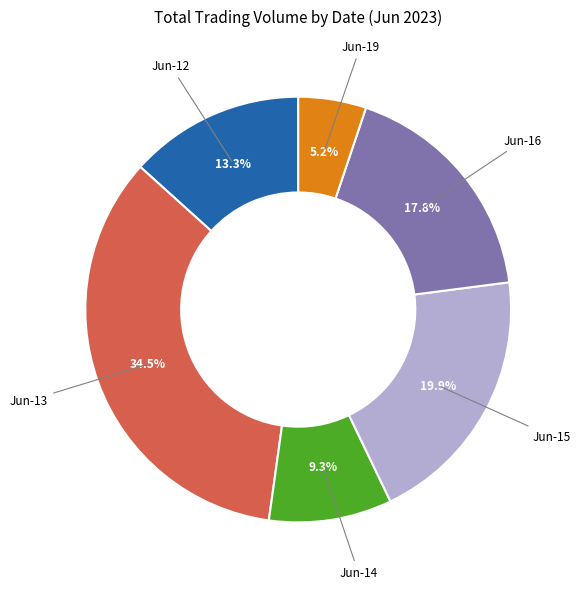

Rank the categories by value from lowest to highest.

Jun-19, Jun-14, Jun-12, Jun-16, Jun-15, Jun-13